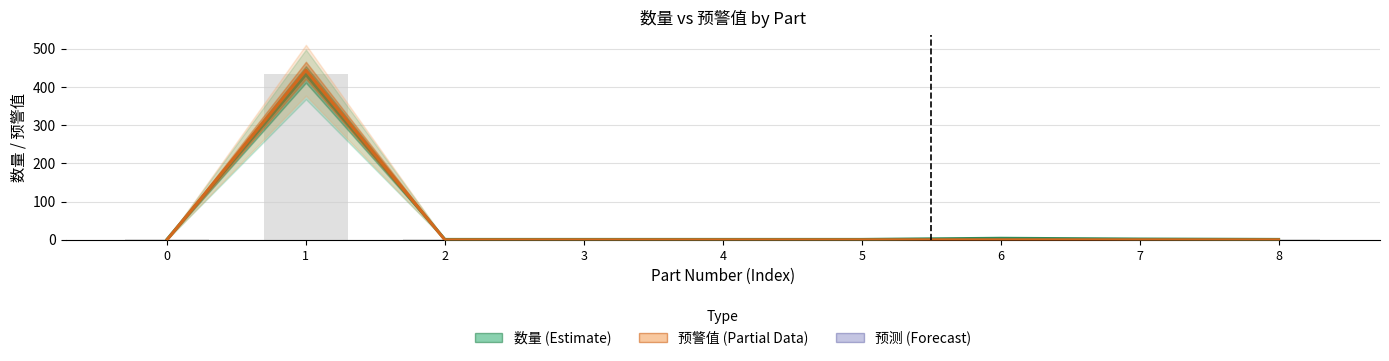

List the series in order of their overall mean, highest first.

数量 (Estimate), 预警值 (Partial)